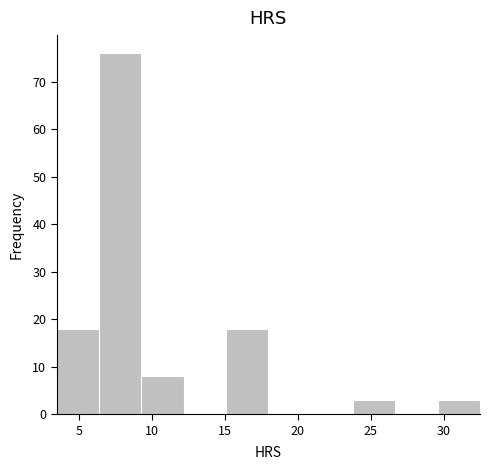

What is the height of the bar covering 9.3 to 12.2 on the x-axis? Neither the bar edges nor the heights are printed on the chart, so give them approximately, as read against the axes.

8